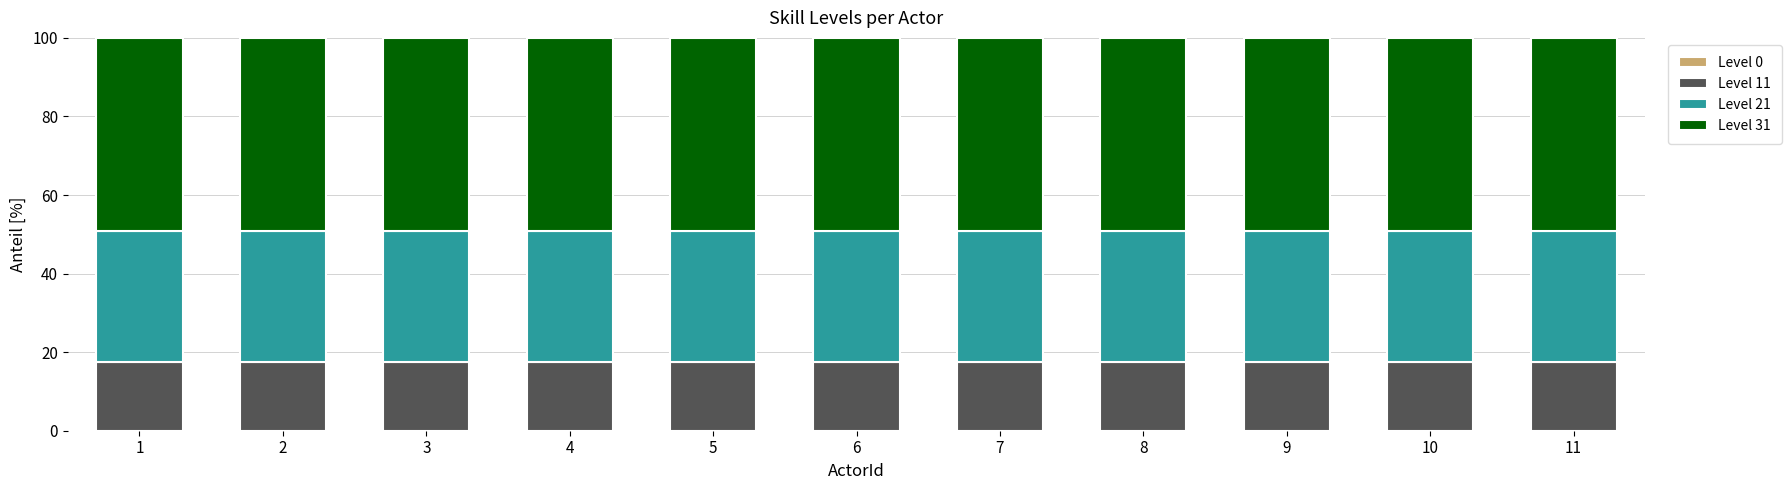

What is the total value across all series at 2?

100.0